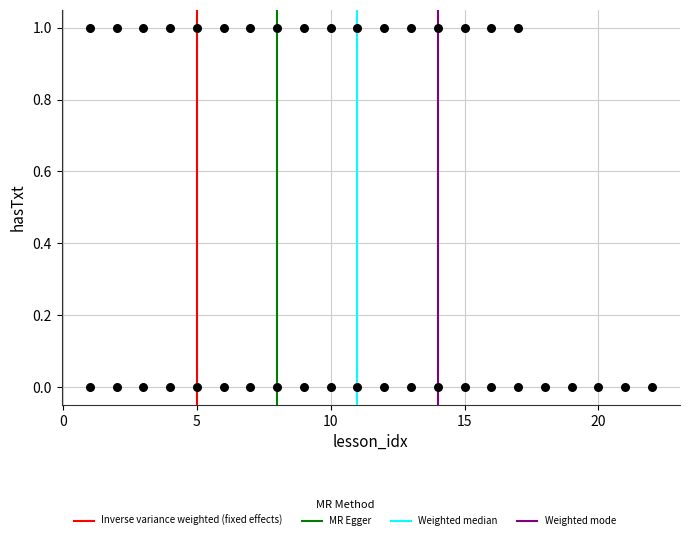

What is the range of X values (max minus min)?

21